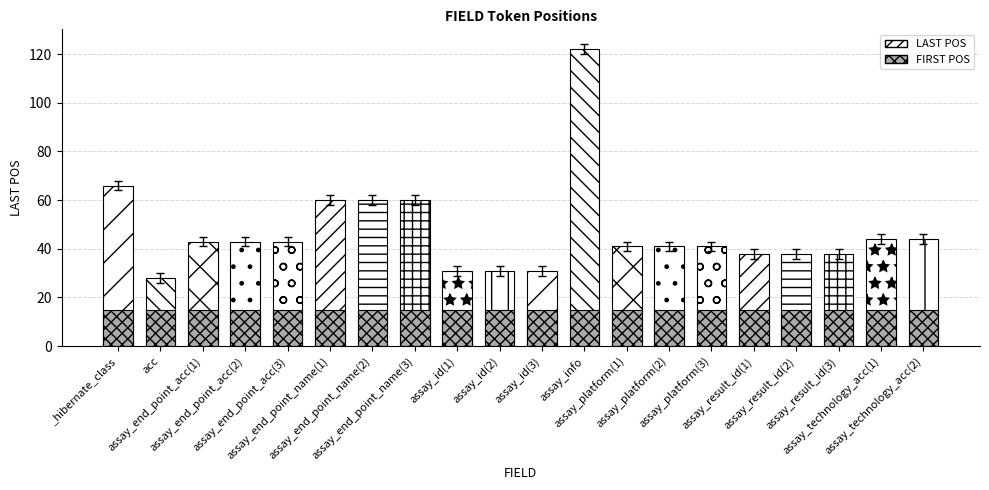

Which series has the largest total across all categories?

LAST POS